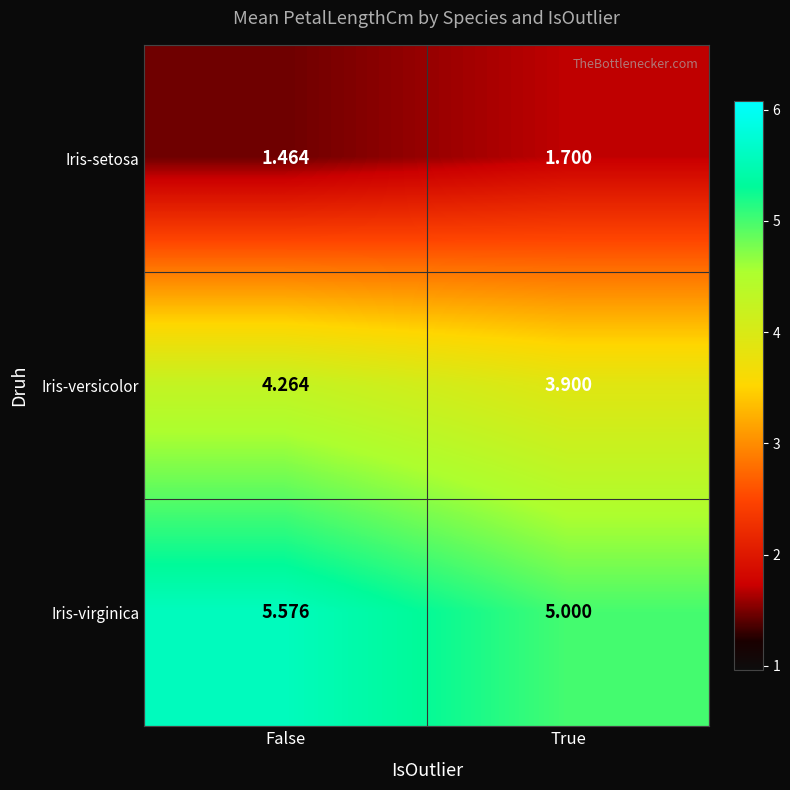

Rank the series by their average value, from lowest to highest.

Iris-setosa, Iris-versicolor, Iris-virginica